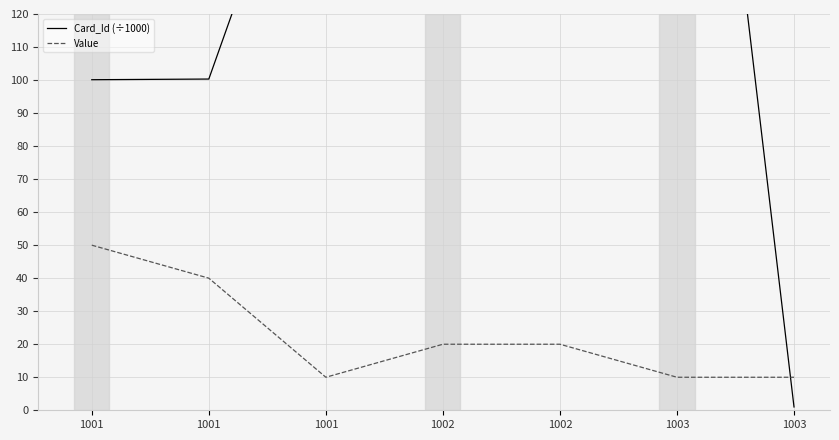

At how many categories does at least one series exceed 117?

4